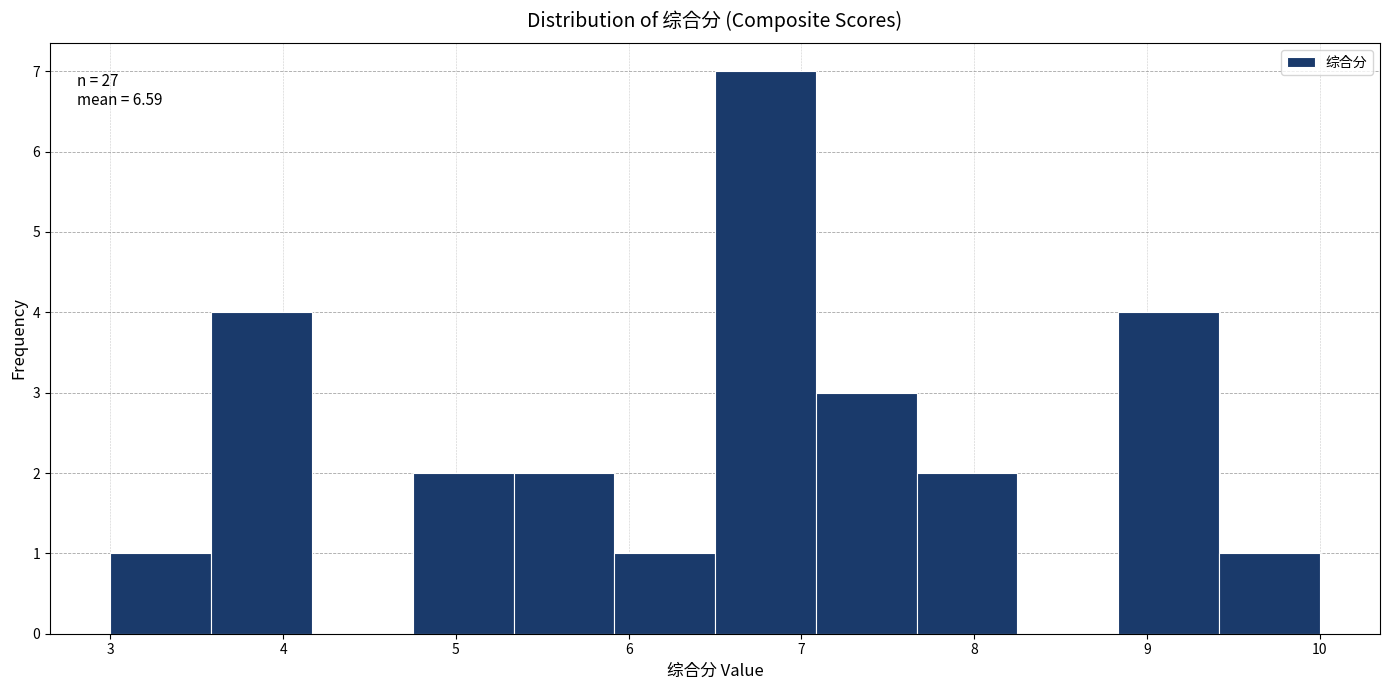

Over which range of the x-axis is the bar tallest?

6.5 to 7.1